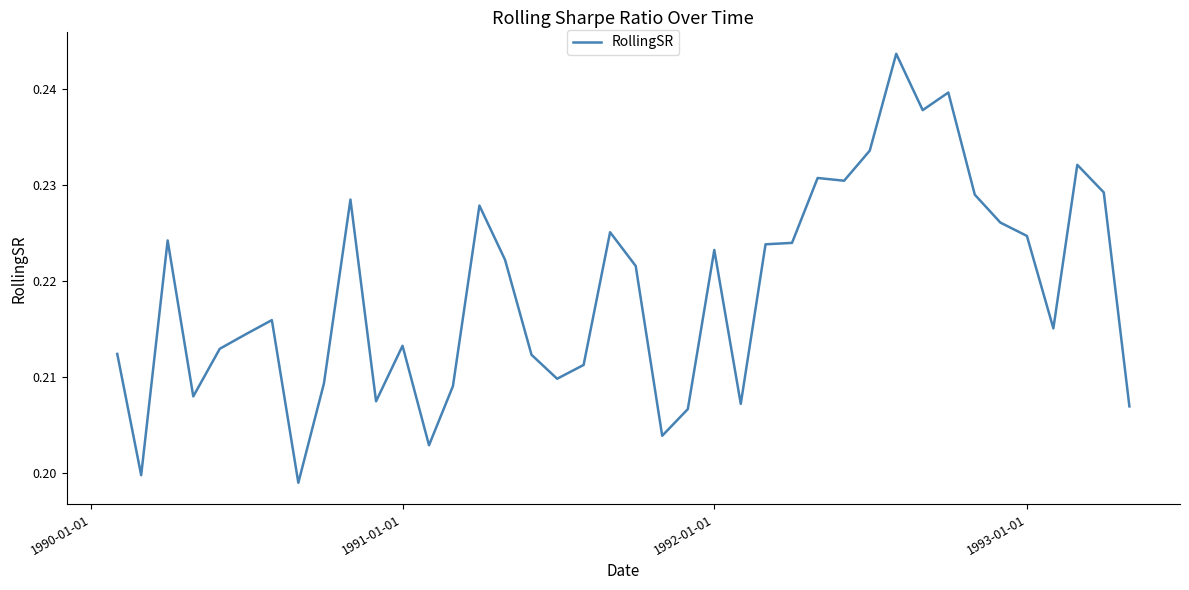

Does the chart have visible grid lines?

No